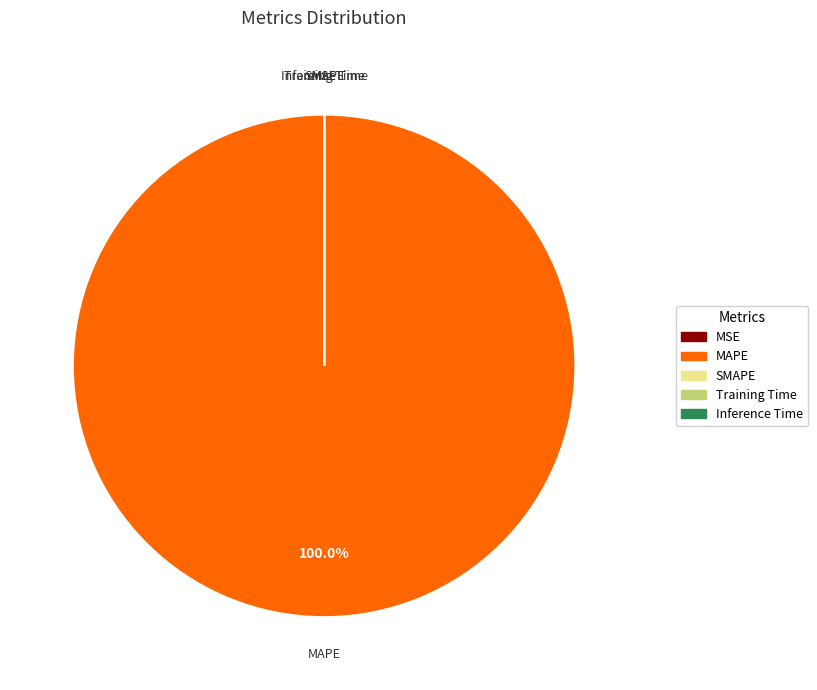

Does any single category account for the majority?

Yes